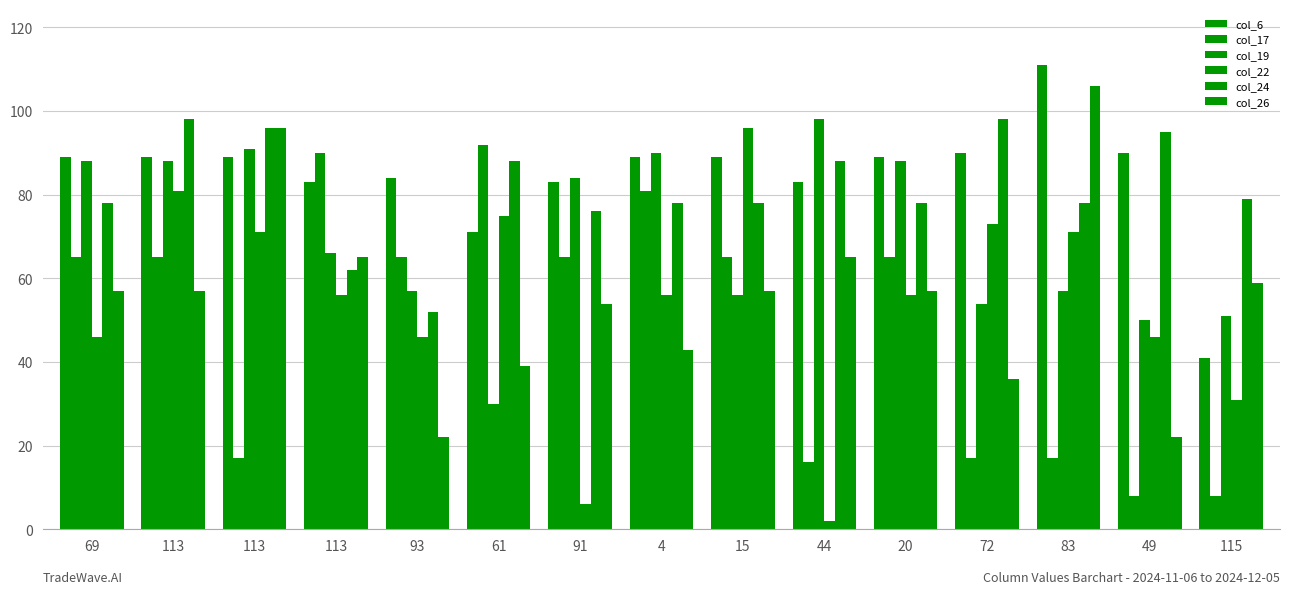

The col_22 series shows 14 at 113. True or false?

False